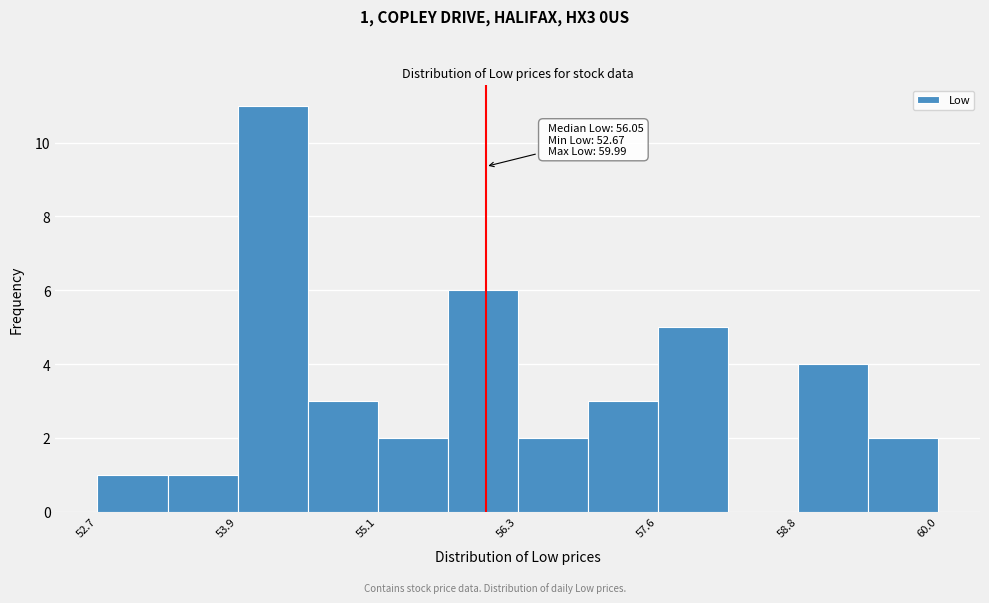

Around what value on the x-axis is the tallest bar? Give the approximate position of its centre, as read against the axis.

54.2